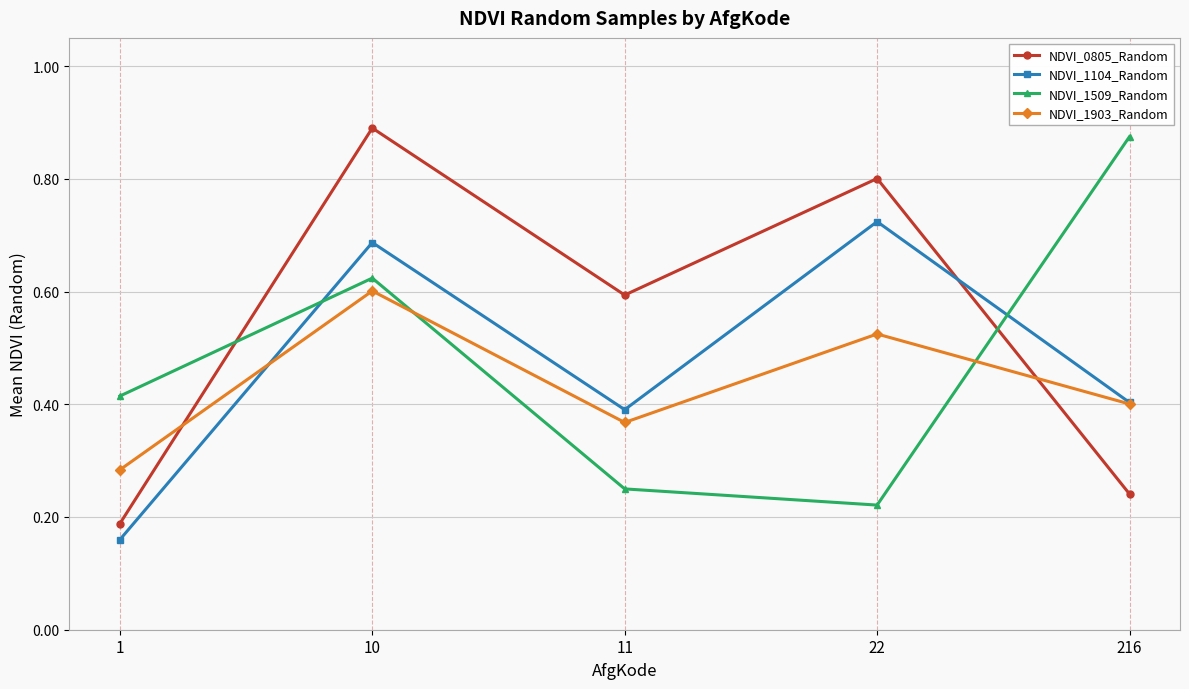

Between which two adjacent categories do NDVI_1104_Random and NDVI_0805_Random first intersect?

22 and 216